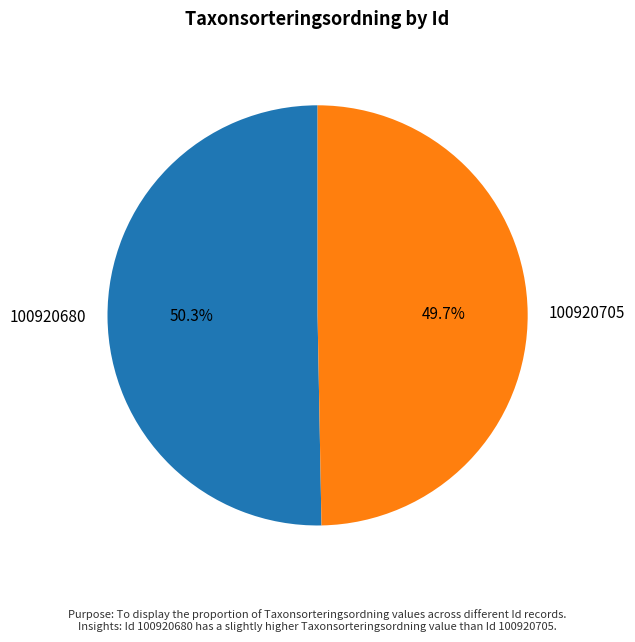

Which slice is the smallest?

100920705